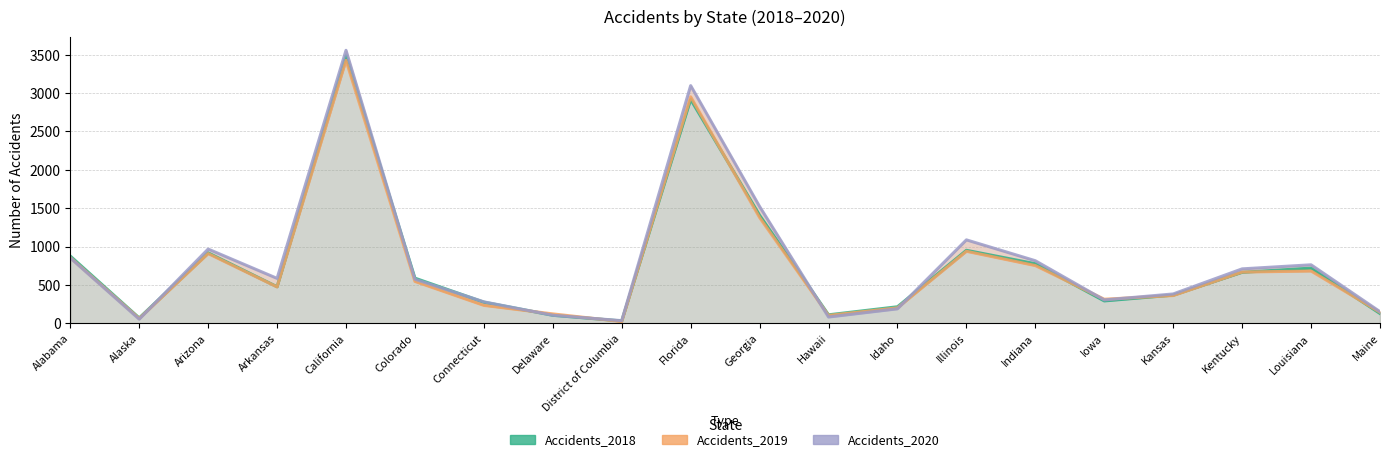

What is the difference between the Accidents_2019 values at California and Kentucky?

2760